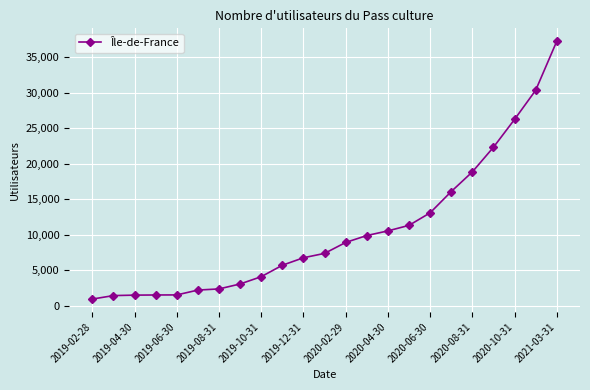

What is the sum of all values?

243225